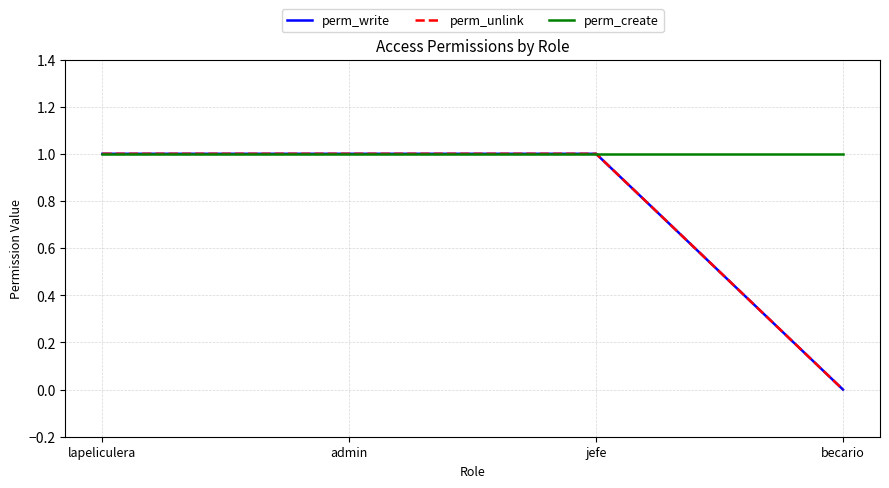

How many lines are shown in the chart?

3